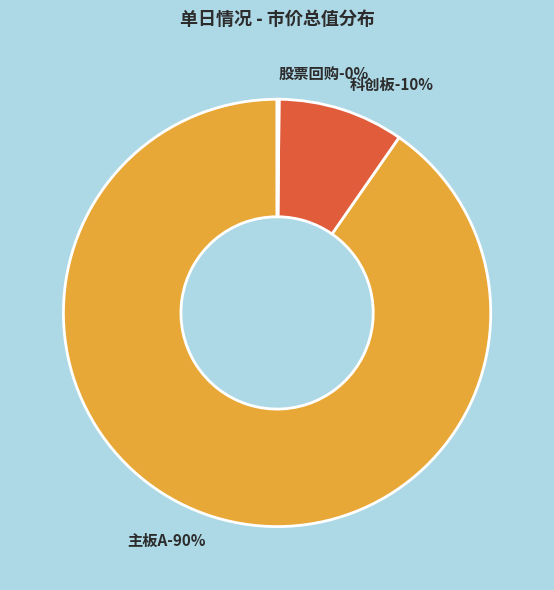

Count the number of slices in the pie.

5